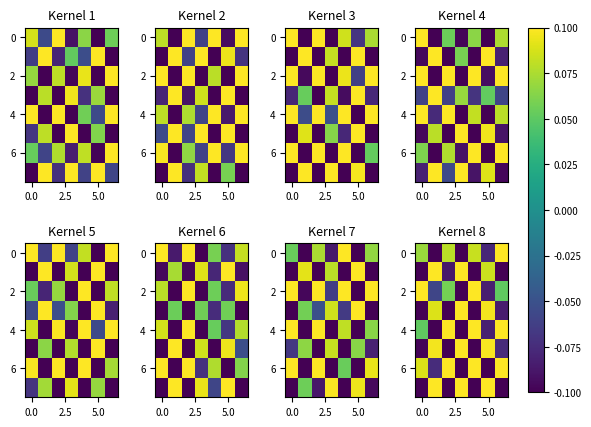

Between −2.5 and 2.5, which is larger?

2.5